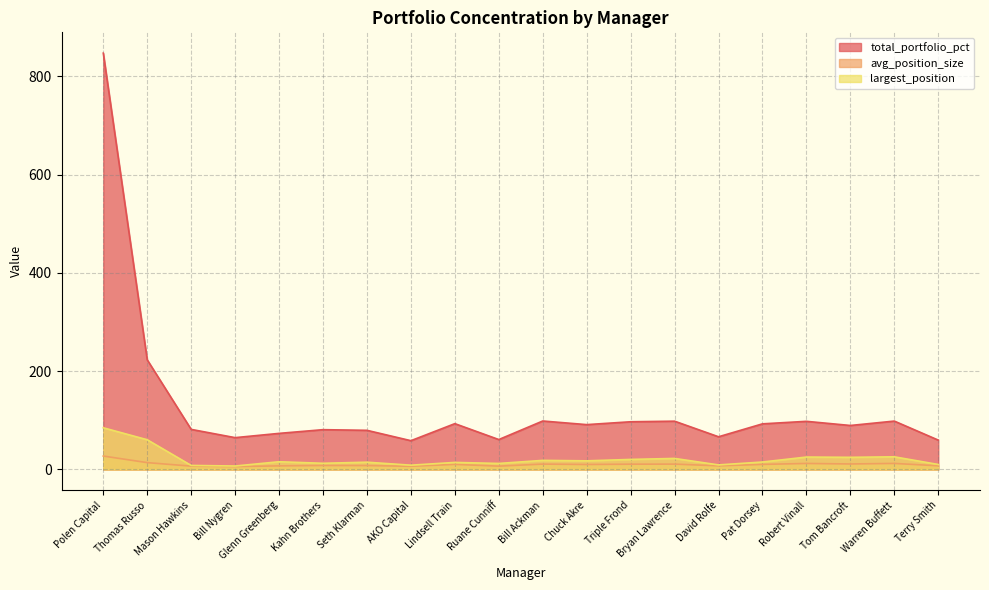

At which category is the sum across all series the highest?

Polen Capital